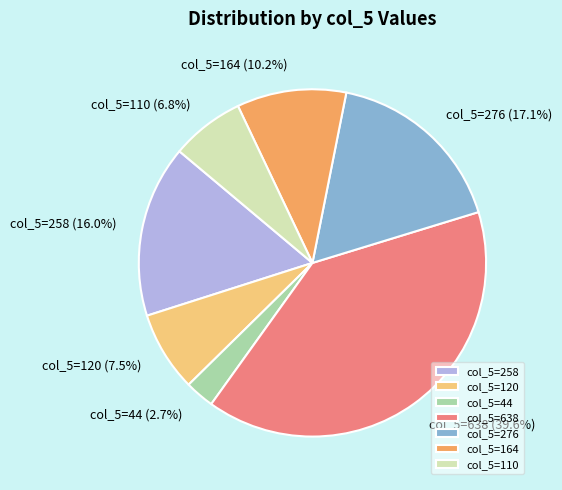

Which slice is the smallest?

col_5=44